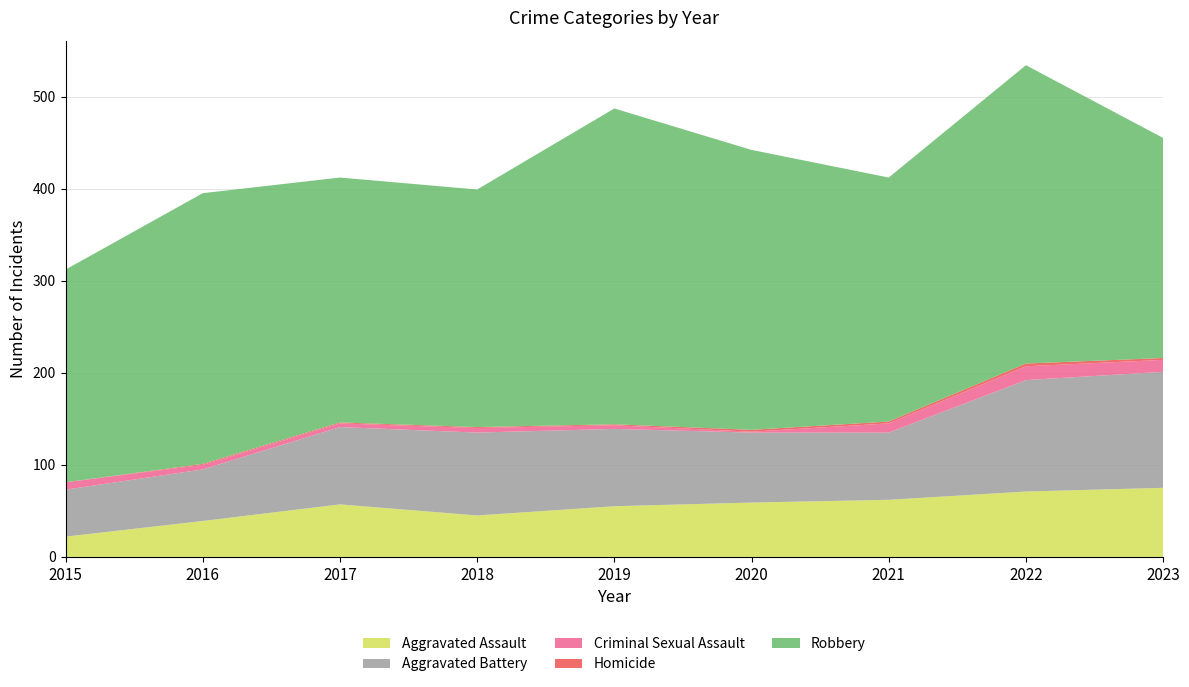

Reading left to right, transcribe all the data shown in this chart.

Aggravated Assault: 22	39	57	45	55	59	62	71	75
Aggravated Battery: 51	56	84	90	84	76	73	121	126
Criminal Sexual Assault: 8	5	4	5	4	1	10	15	13
Homicide: 0	1	1	1	1	2	2	3	2
Robbery: 231	294	266	258	343	304	265	324	239